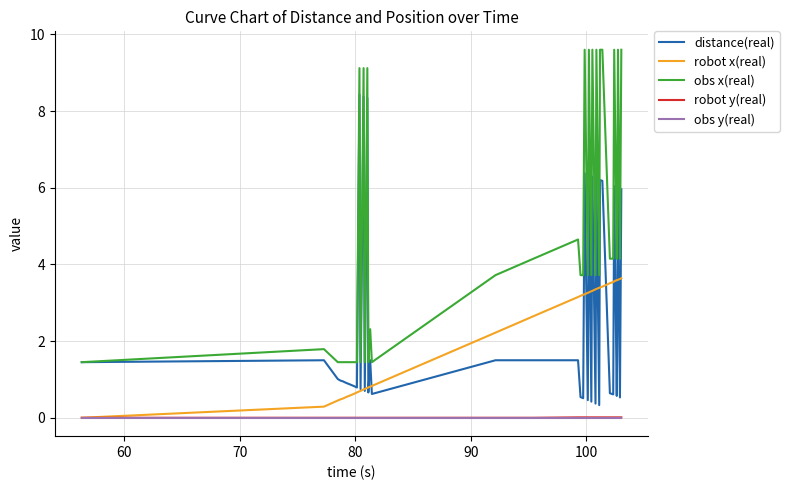

What is the greatest value displayed?

9.6